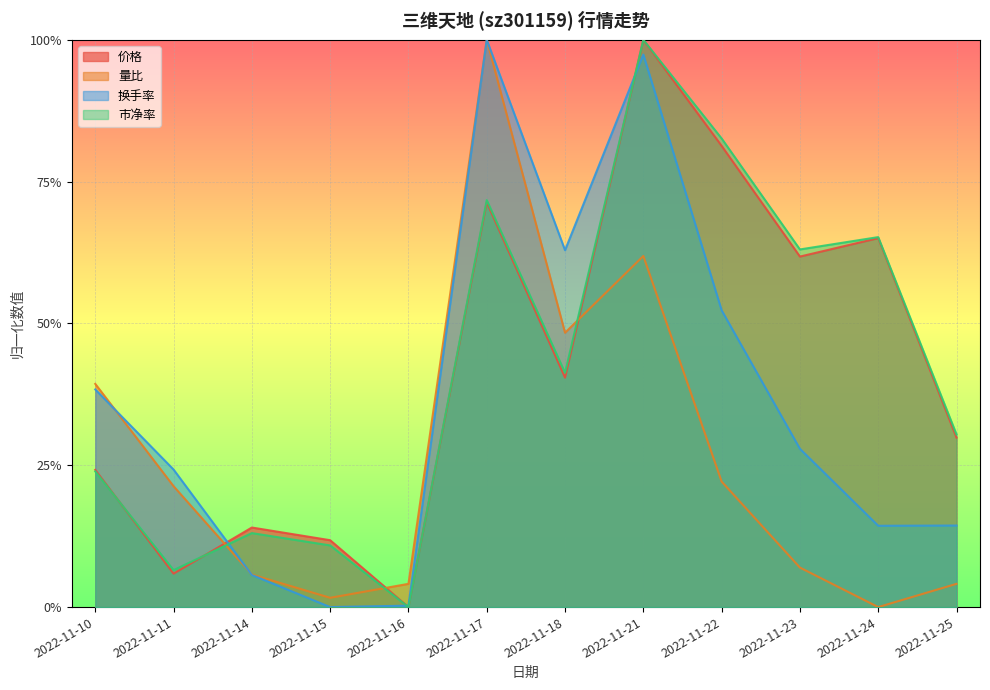

How many data points in 换手率 are above 0?

11